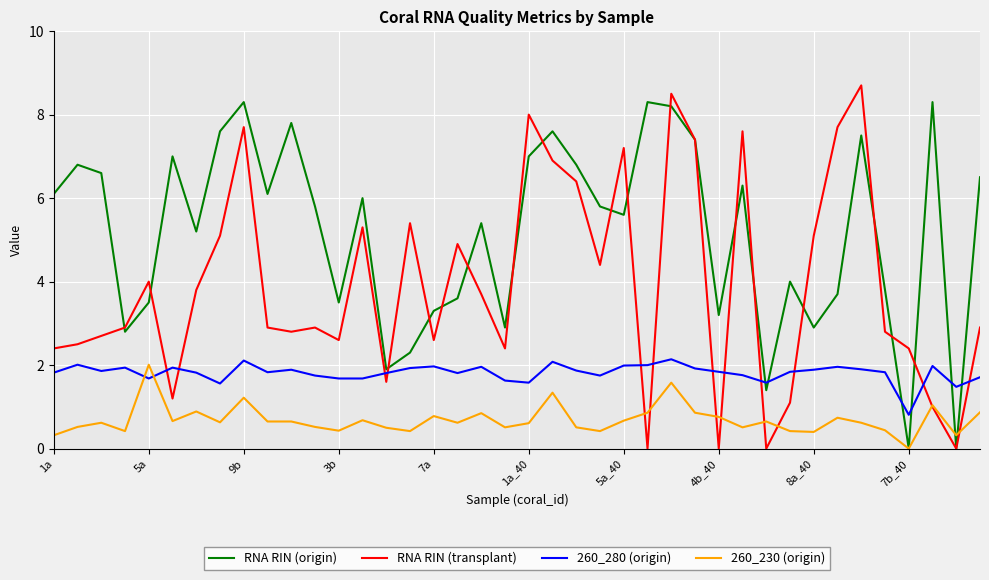

Is this an area chart (filled region under the line)?

No